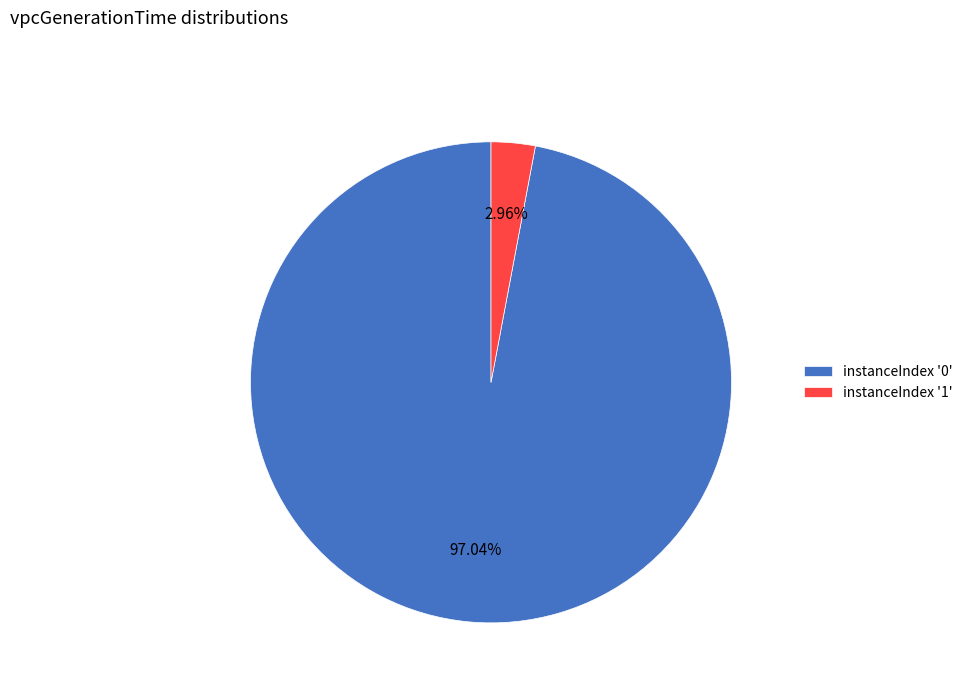

Is the sum of instanceIndex '1' and instanceIndex '0' greater than half?

Yes